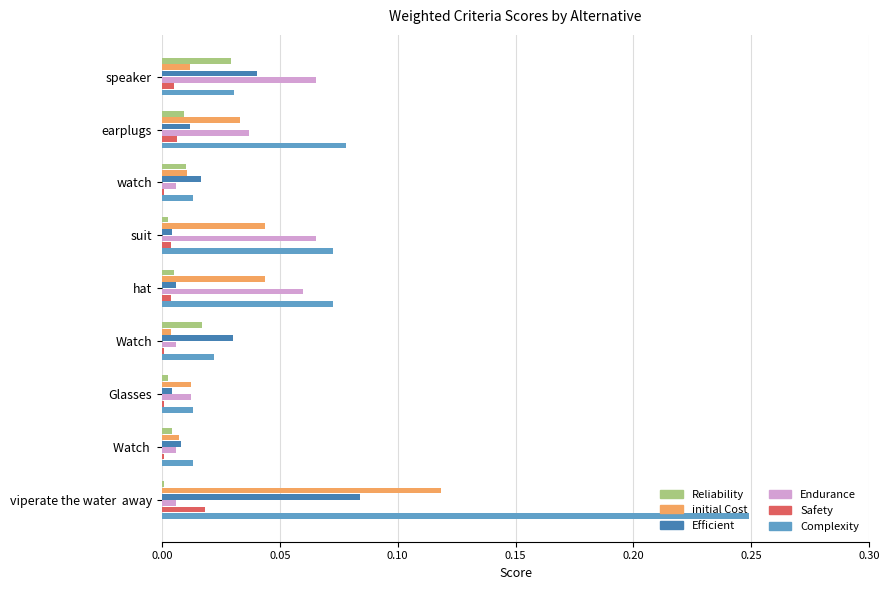

How many series are shown in this chart?

6